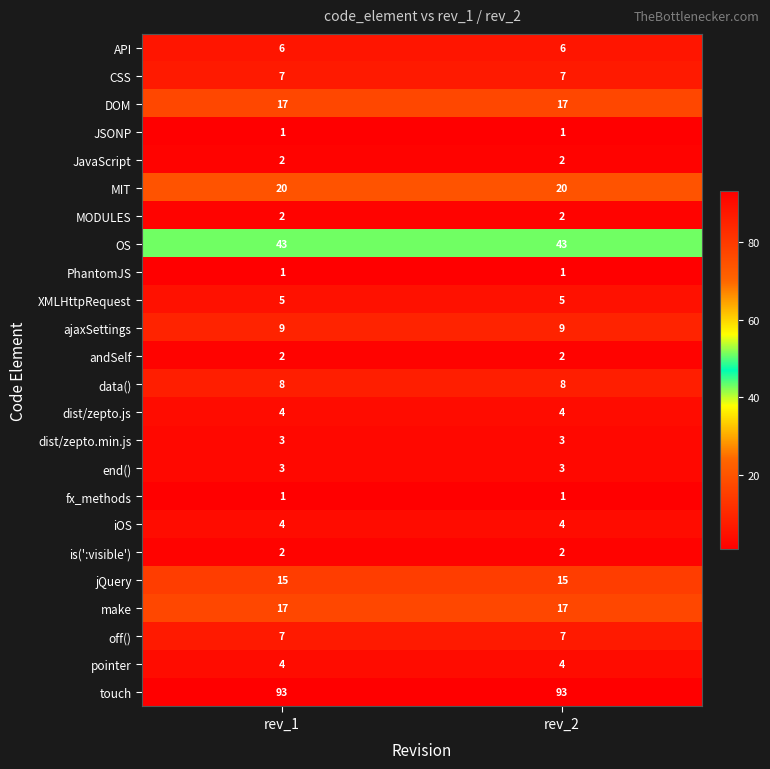

What is the sum of the dist/zepto.min.js values at rev_1 and rev_2?

6